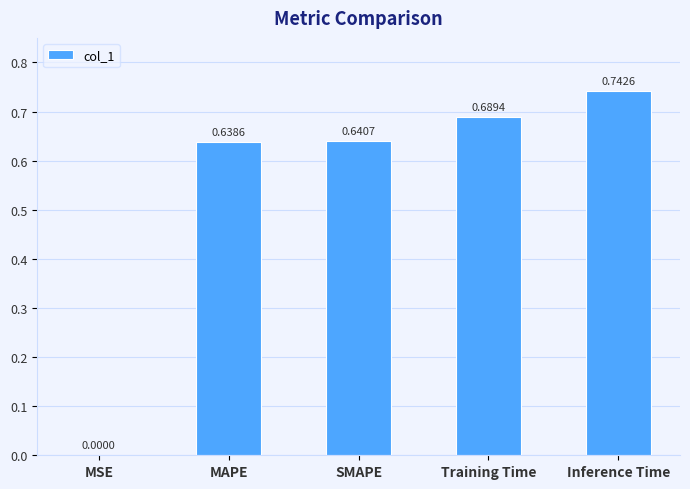

At which label is the value closest to 0?

MSE